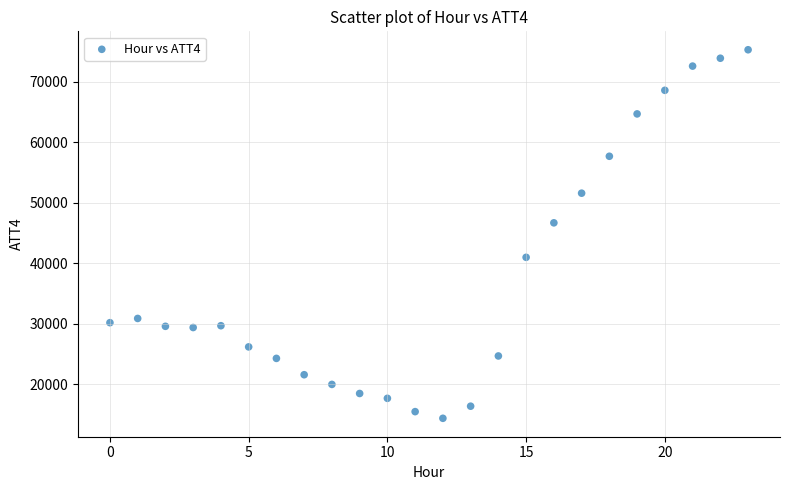

What is the range of Y values (max minus min)?

60900